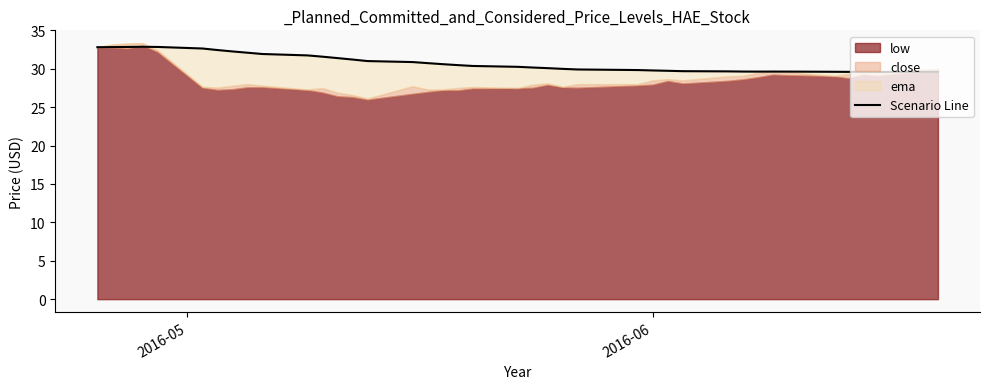

What is the maximum value shown in the chart?

32.9